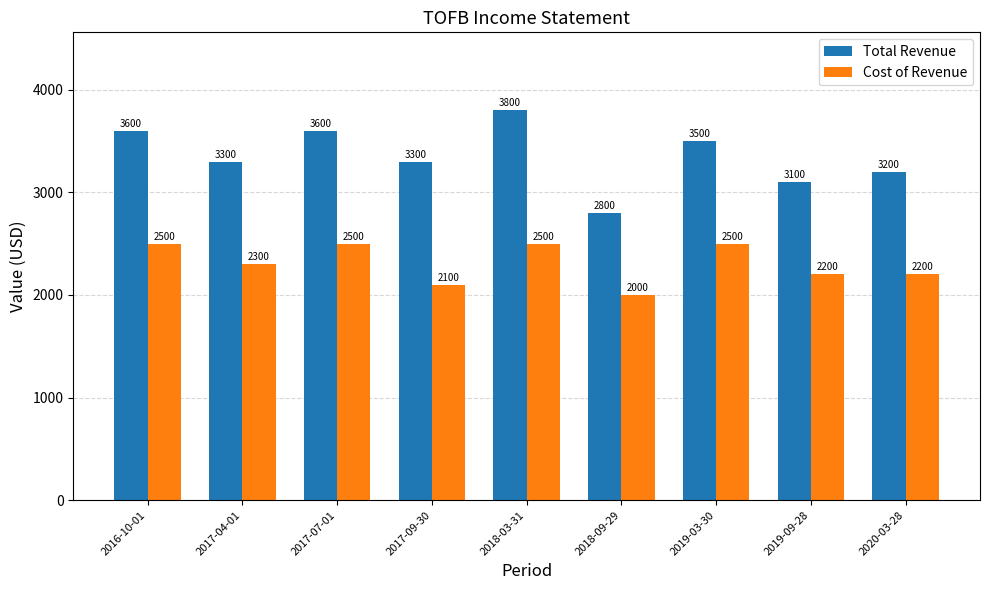

Reading left to right, transcribe all the data shown in this chart.

Total Revenue: 2016-10-01=3600	2017-04-01=3300	2017-07-01=3600	2017-09-30=3300	2018-03-31=3800	2018-09-29=2800	2019-03-30=3500	2019-09-28=3100	2020-03-28=3200
Cost of Revenue: 2016-10-01=2500	2017-04-01=2300	2017-07-01=2500	2017-09-30=2100	2018-03-31=2500	2018-09-29=2000	2019-03-30=2500	2019-09-28=2200	2020-03-28=2200